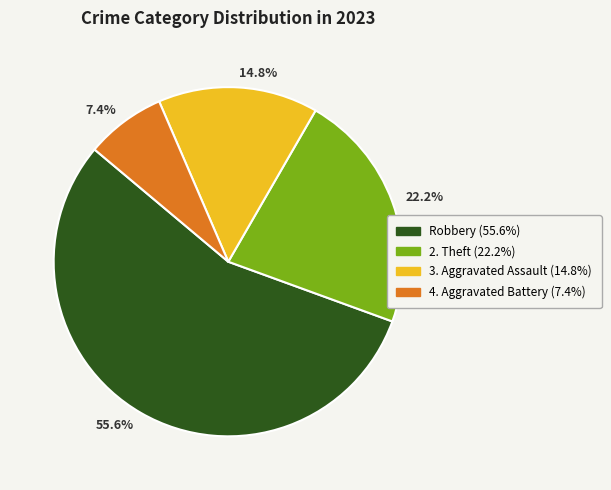

Is there any slice that represents more than half of the pie?

Yes